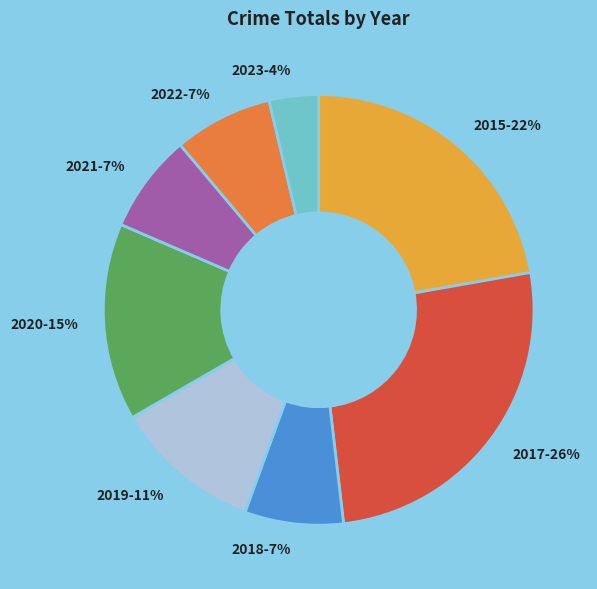

Combined, do 2020 and 2018 account for over 50%?

No